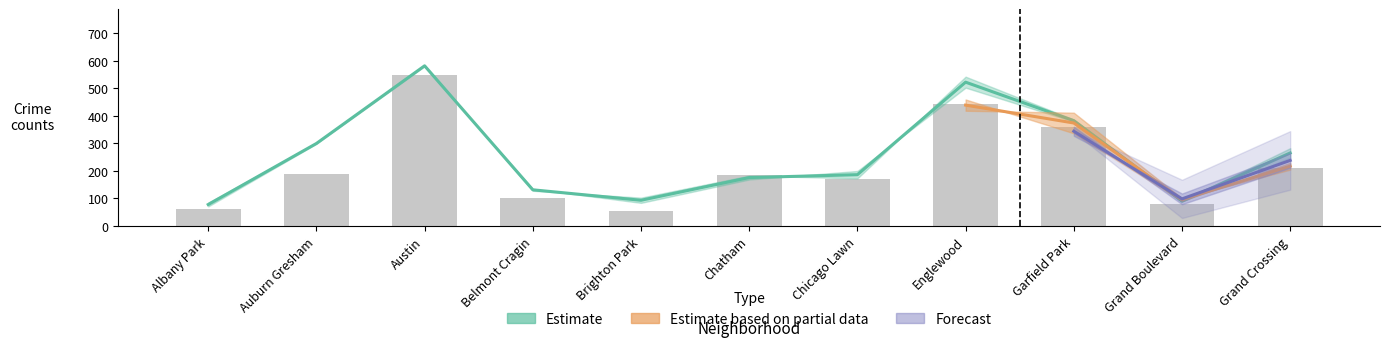

What is the smallest value displayed?

55